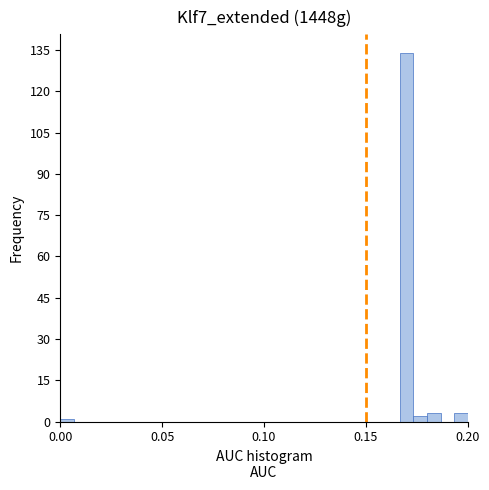

Read against the x-axis, roughly where is the centre of the tallest bar?

0.170